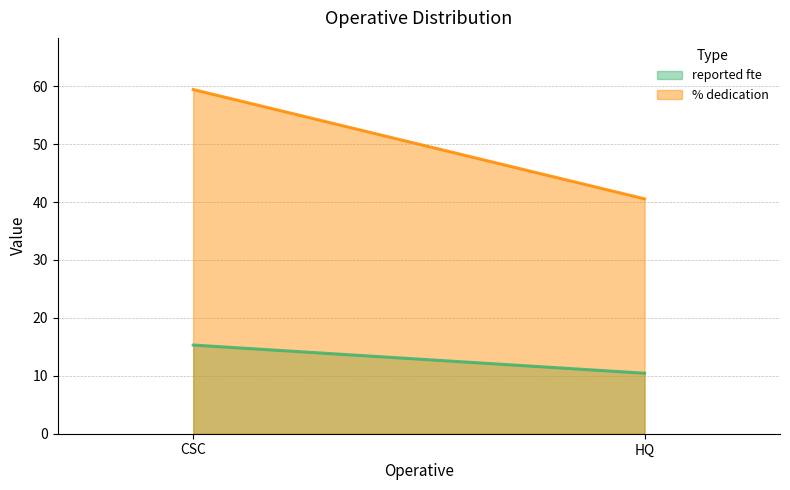

What is the spread (max minus min) of values at CSC?

44.1